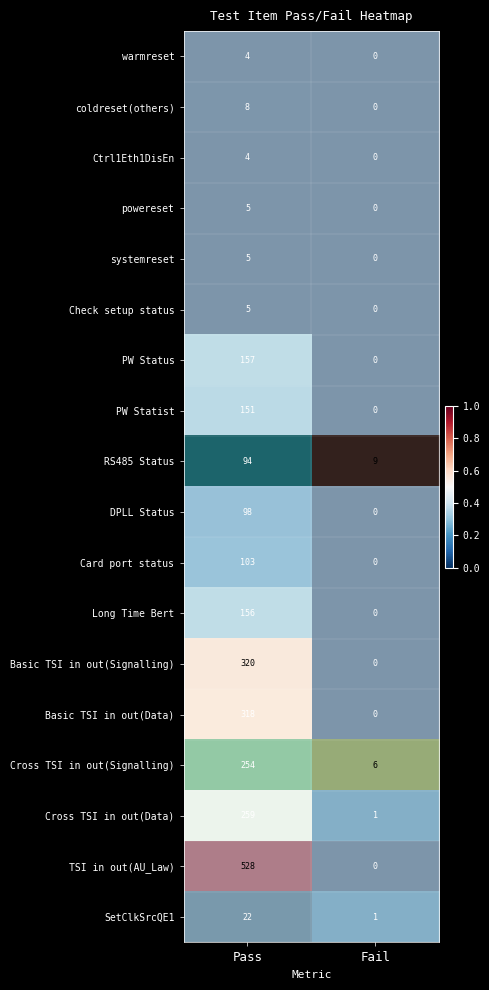

Which series changed the most between Pass and Fail?

TSI in out(AU_Law)